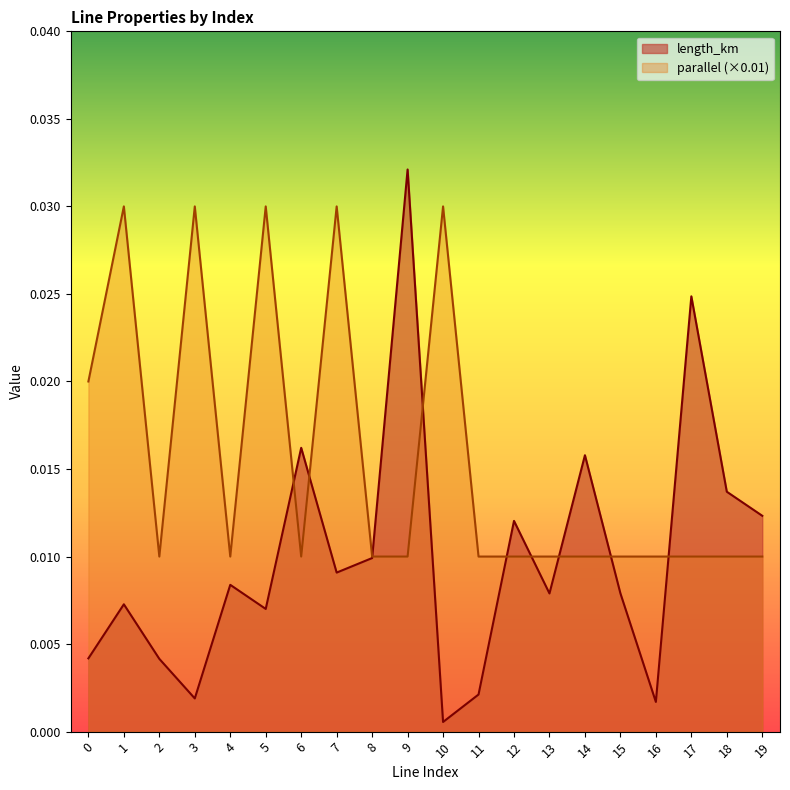

Where do length_km and parallel first cross each other?

5 and 6